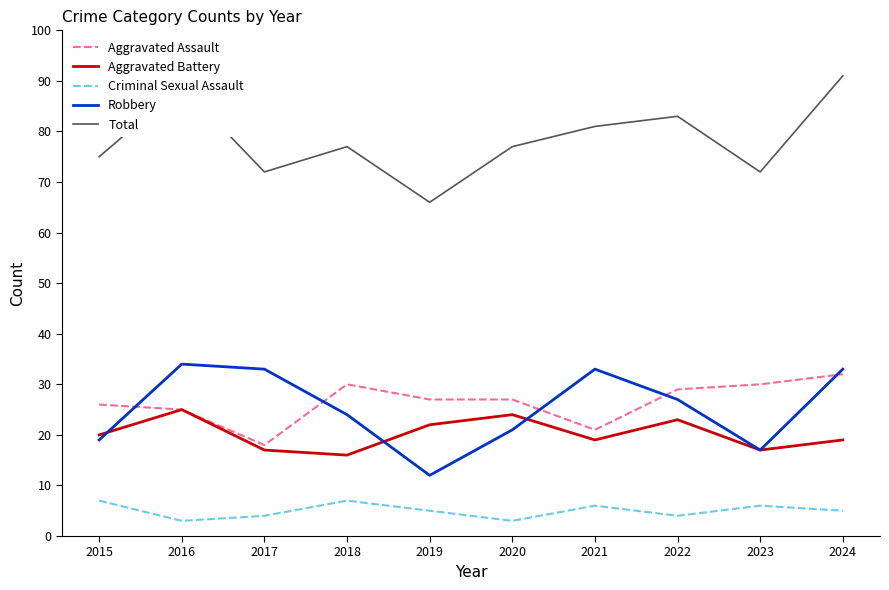

Is the value of Aggravated Battery at 2019 greater than the value of Robbery at 2024?

No